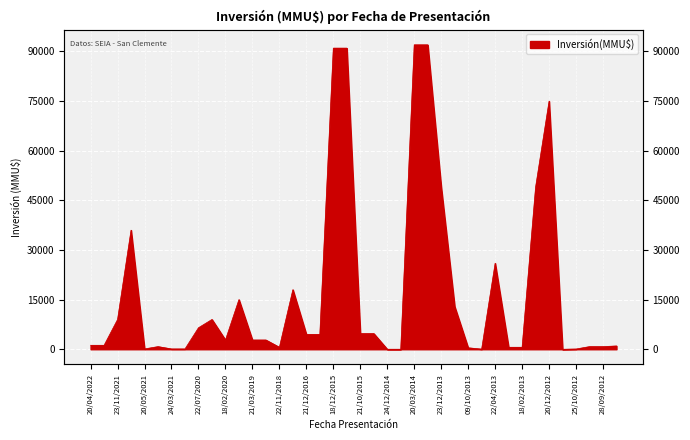

Which label corresponds to the largest value in the chart?

20/03/2014